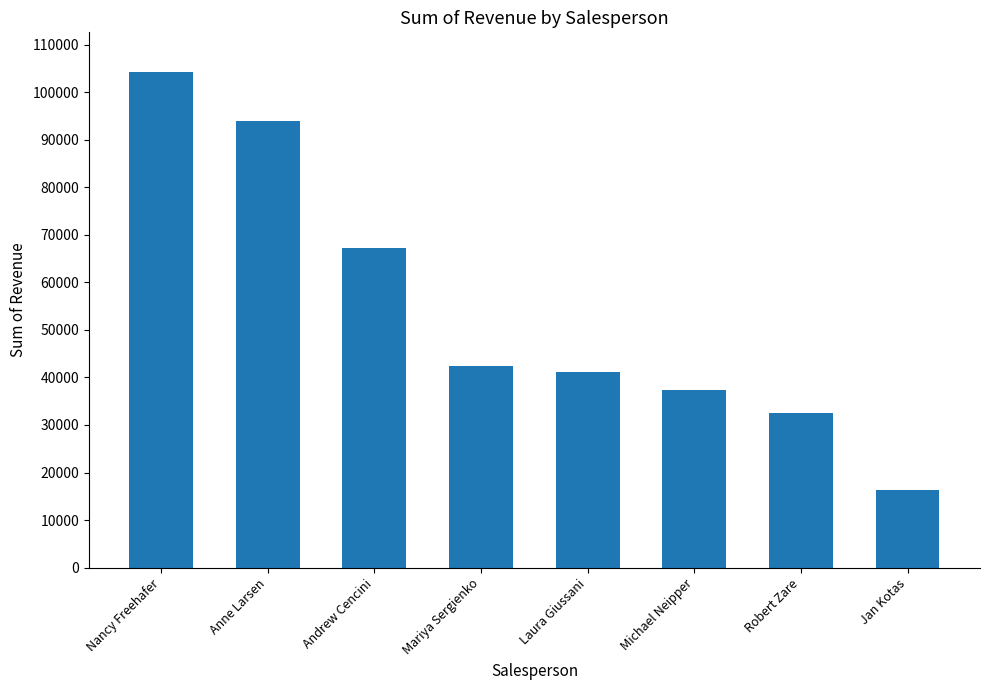

Is it true that the value at Jan Kotas is 5081.3?

False